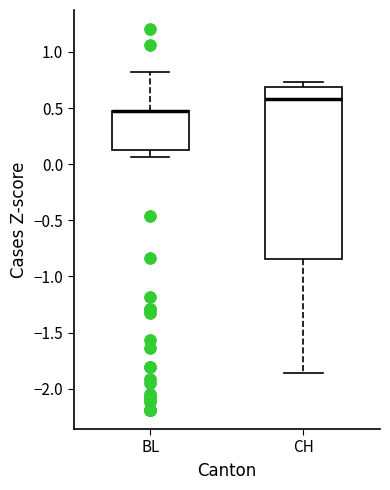

Where is the upper edge of the box for BL on the y-axis? The values are not printed on the chart, so give them approximately, as read against the axis.

0.50